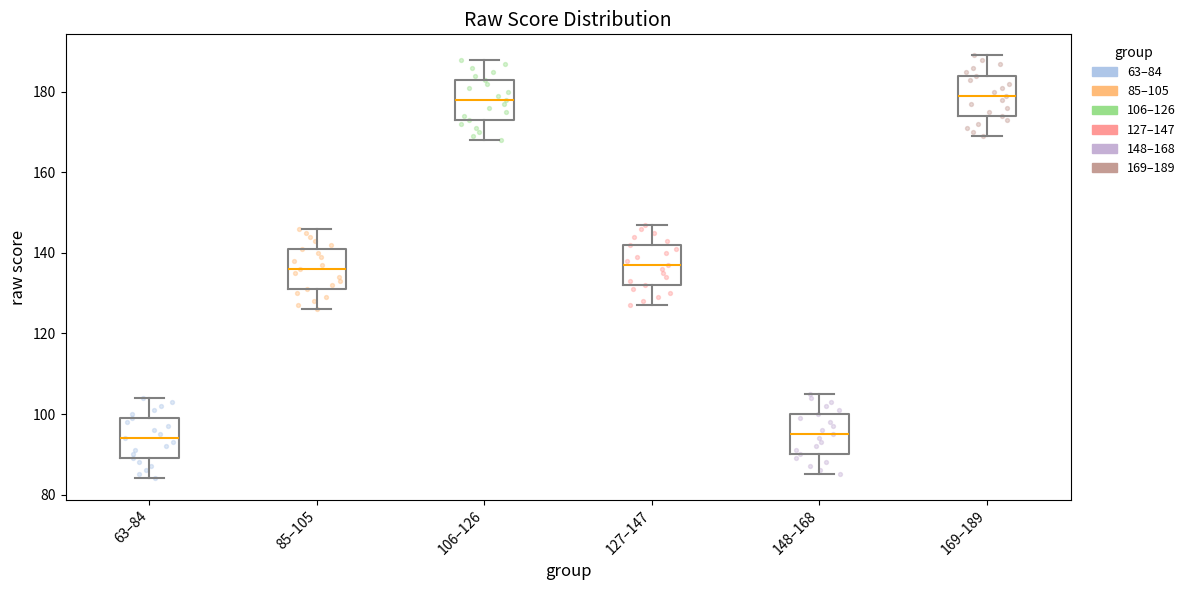

Reading left to right, transcribe this box plot: for each box, give where its median line is, the range the box spans, and where its two whiskers end, as read against the y-axis. The values are not printed on the chart, so give them approximately, as read against the axis.

63–84: median 94, box 90 to 100, whiskers 84 to 104
85–105: median 136, box 132 to 142, whiskers 126 to 146
106–126: median 178, box 174 to 184, whiskers 168 to 188
127–147: median 138, box 132 to 142, whiskers 128 to 148
148–168: median 96, box 90 to 100, whiskers 86 to 106
169–189: median 180, box 174 to 184, whiskers 170 to 190